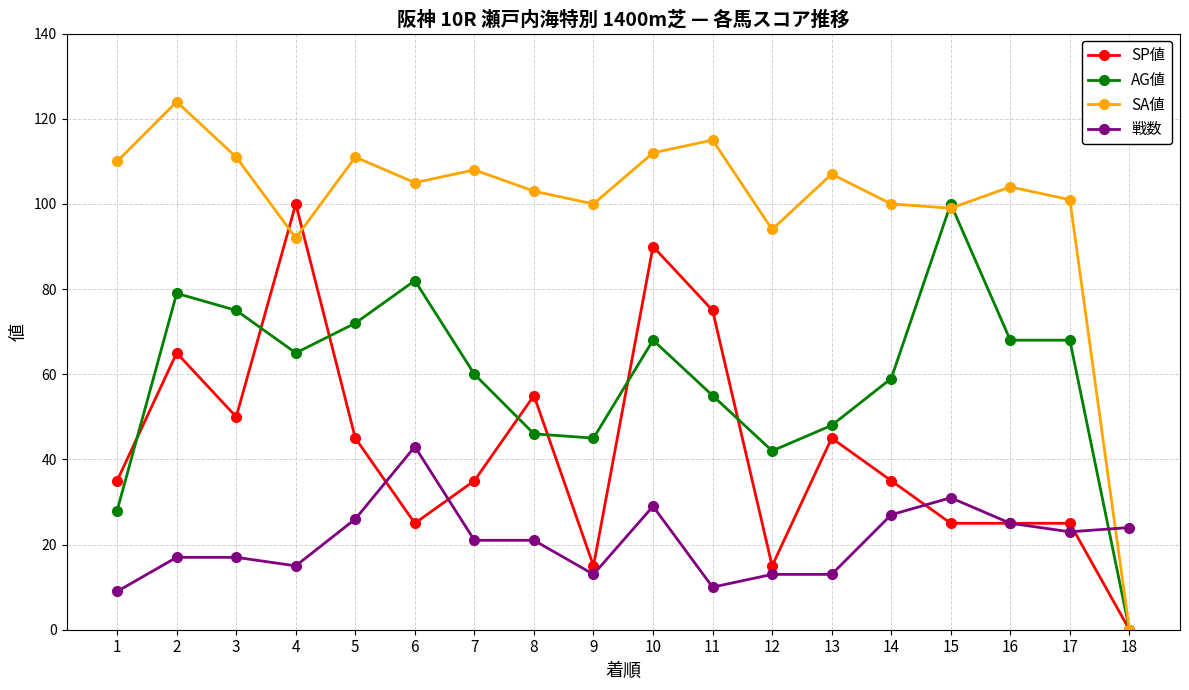

Does the chart have visible grid lines?

Yes